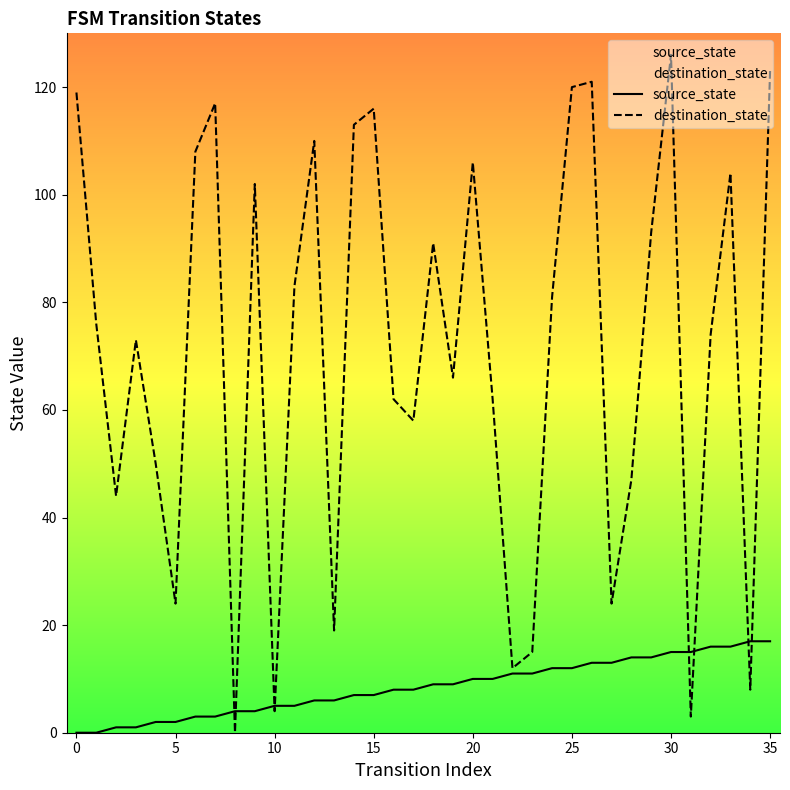

What is the total value across all series at 35?

140